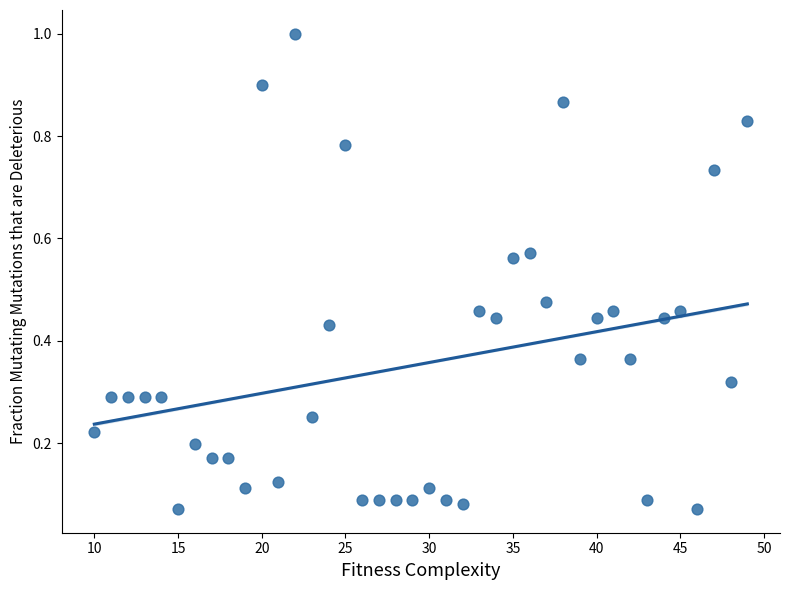

What is the range of X values (max minus min)?

39.0